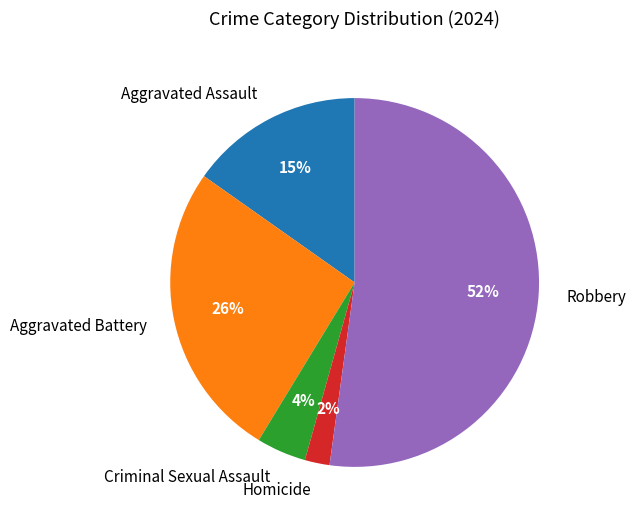

Which has a higher value, Criminal Sexual Assault or Aggravated Assault?

Aggravated Assault